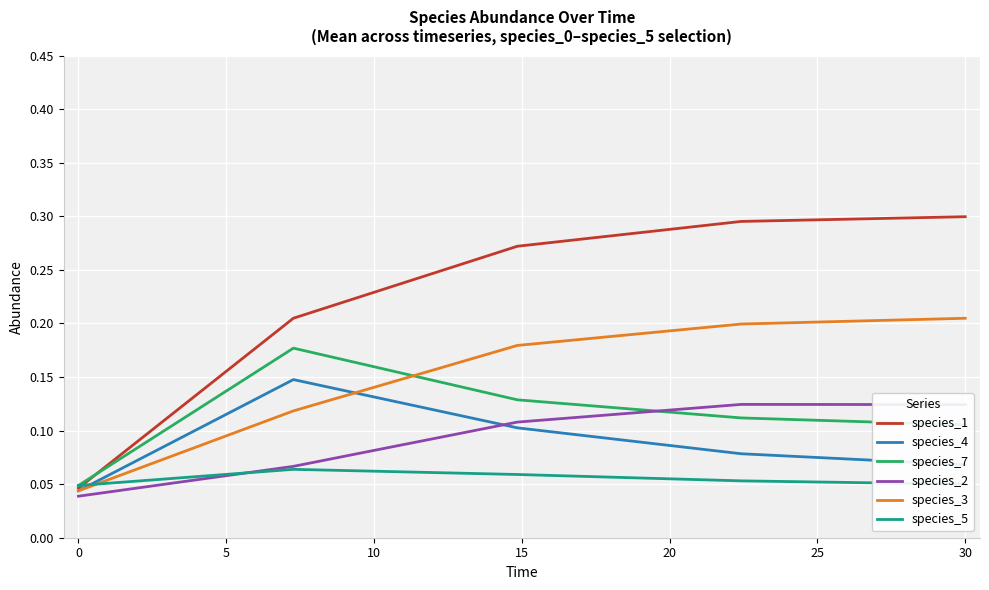

What are all the series names shown in the legend?

species_1, species_4, species_7, species_2, species_3, species_5